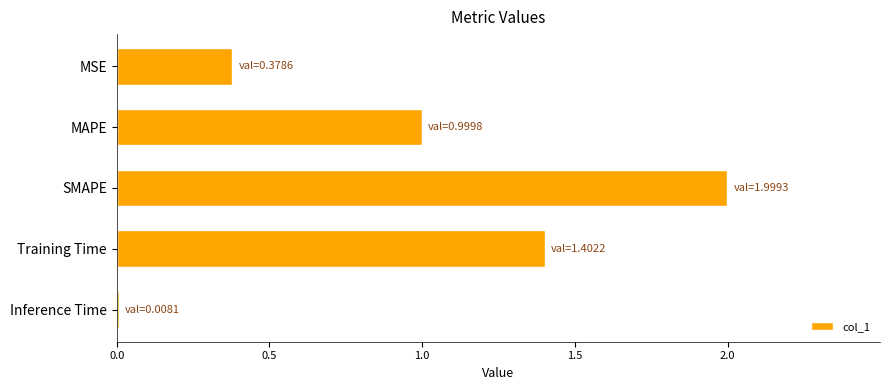

What is the difference between the maximum and minimum values?

2.0